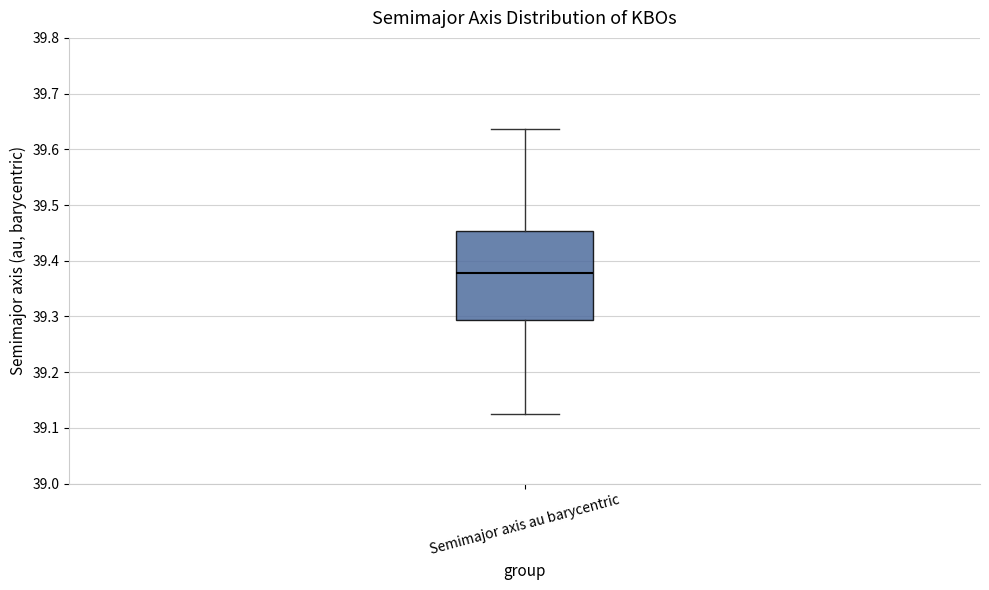

Transcribe this box plot: give where the median line is, the range the box spans, and where the two whiskers end, as read against the y-axis. The values are not printed on the chart, so give them approximately, as read against the axis.

median 39.38, box 39.29 to 39.45, whiskers 39.13 to 39.64